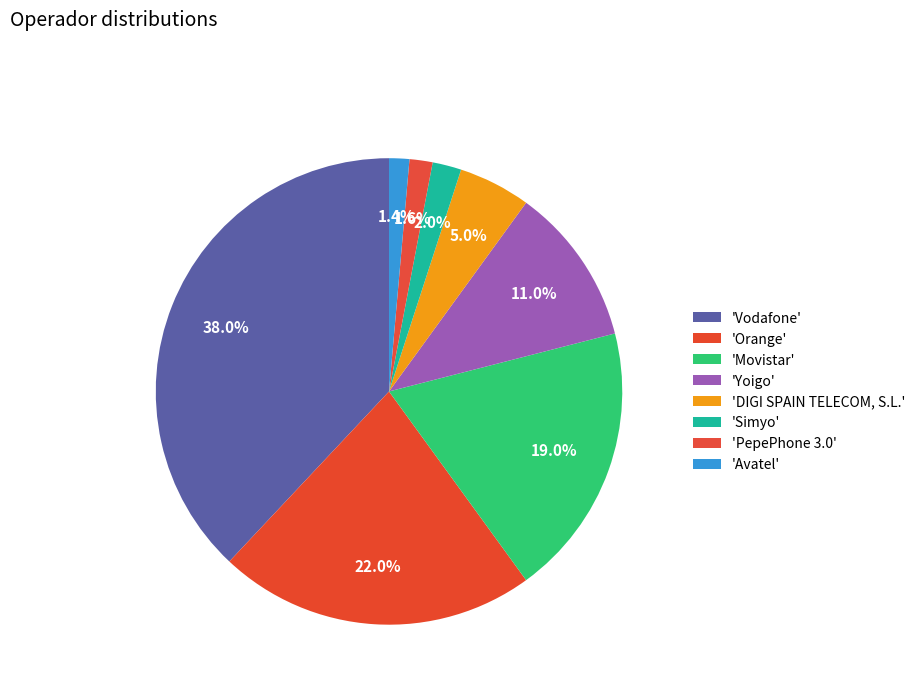

Count the number of slices in the pie.

8